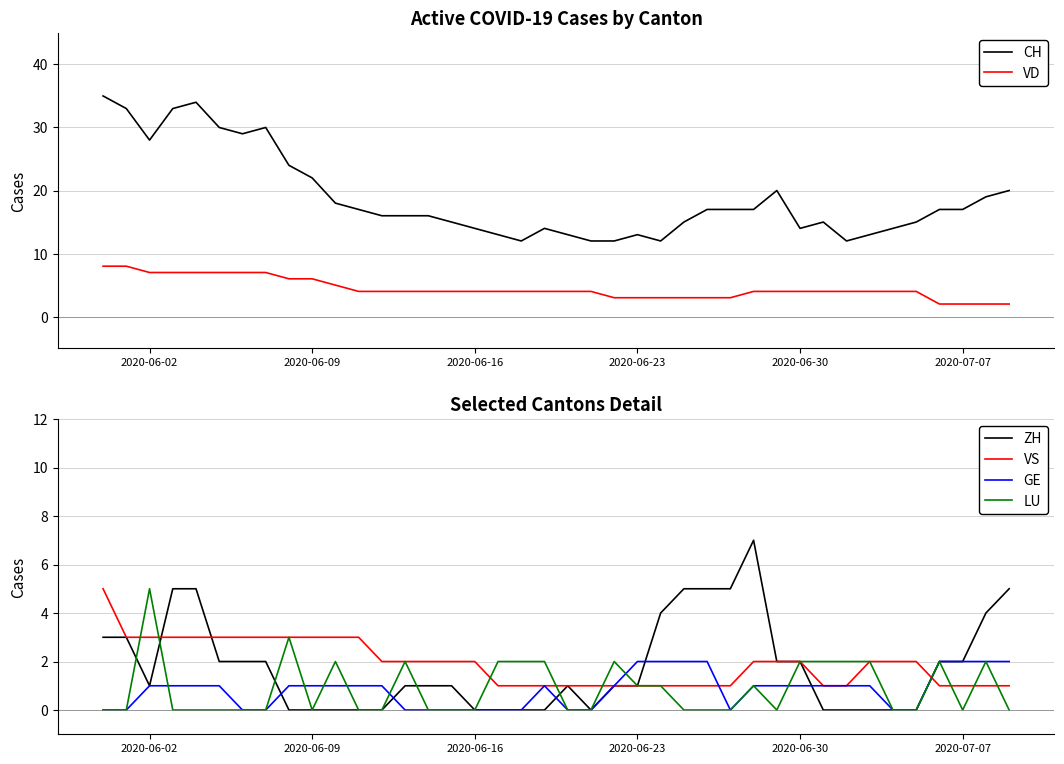

True or false: VS and VD intersect in this chart.

False